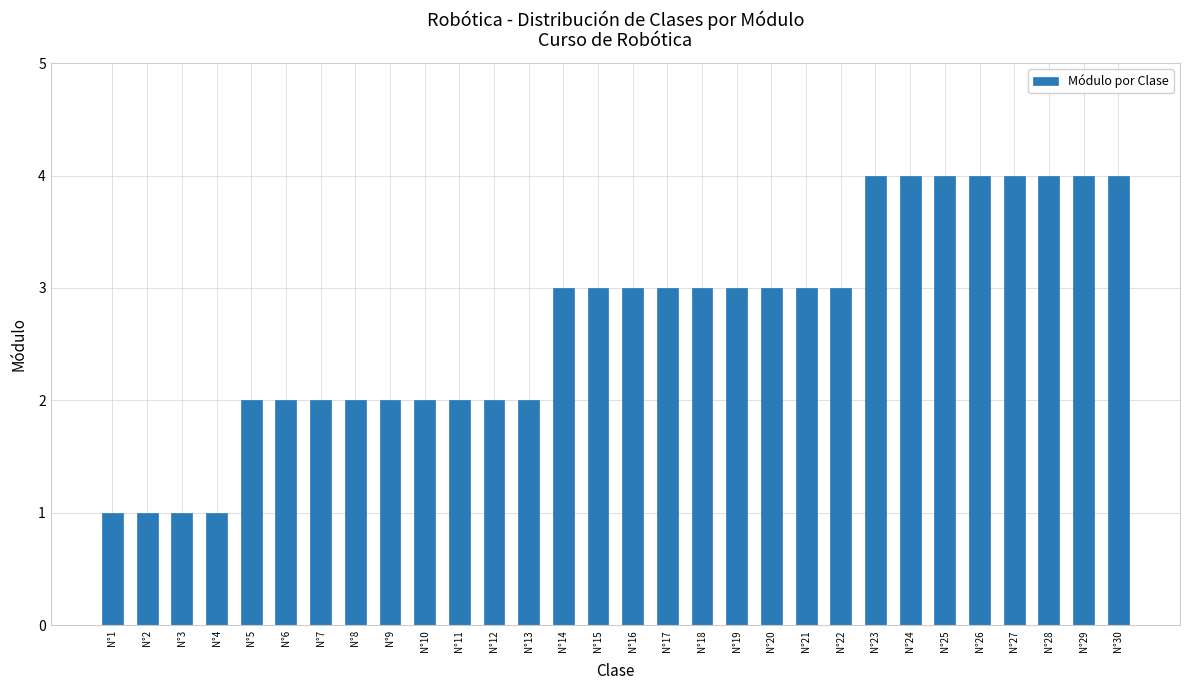

What is the value of the 26th bar from the left?

4